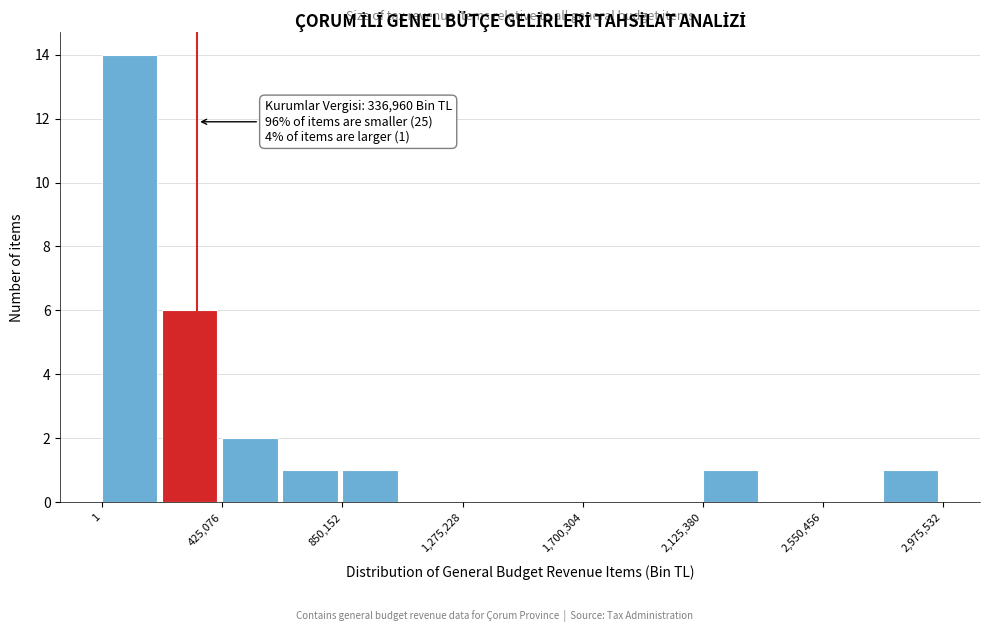

Over which range of the x-axis is the bar tallest?

0 to 200000